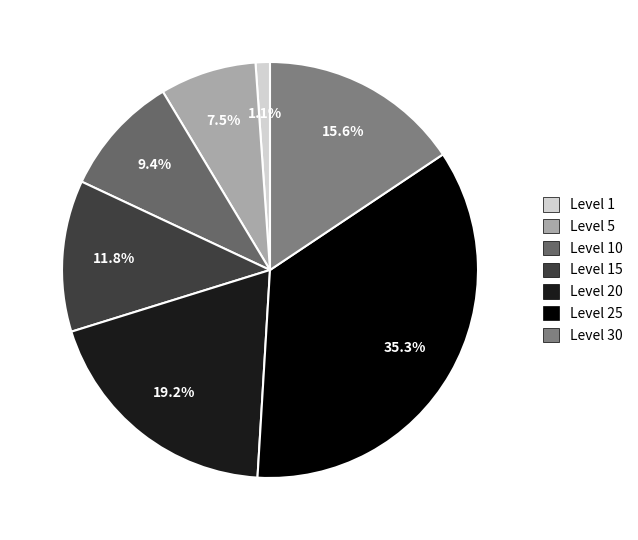

How many segments does this pie chart have?

7